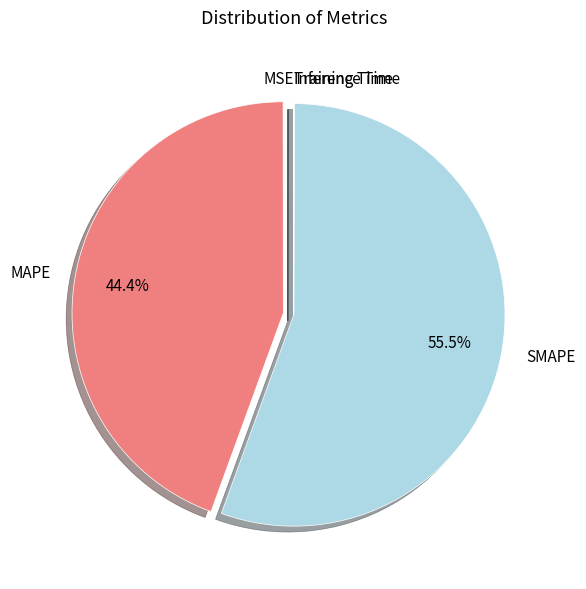

Between MAPE and SMAPE, which is larger?

SMAPE